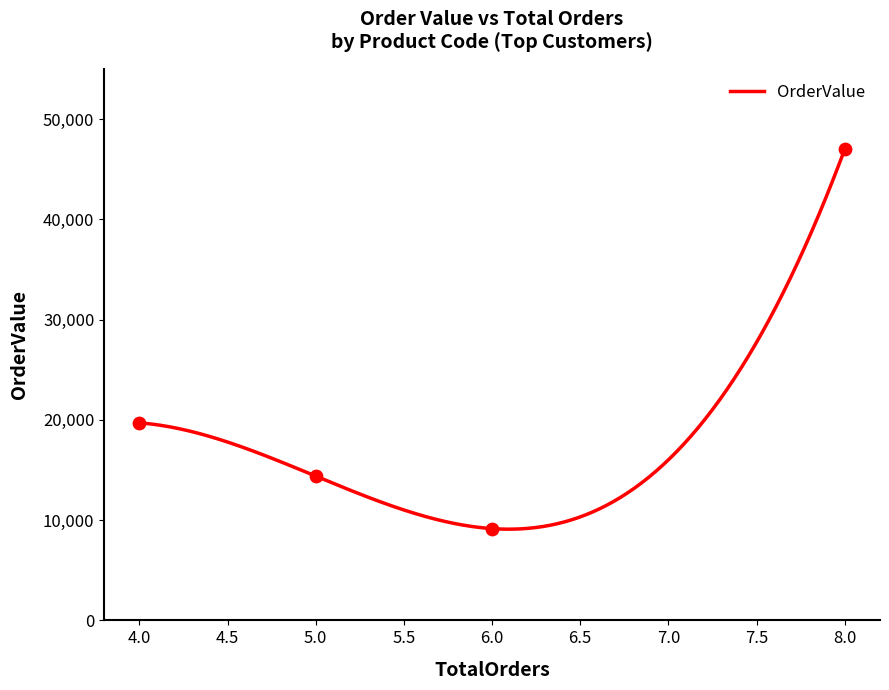

Which series has the largest total across all categories?

OrderValue